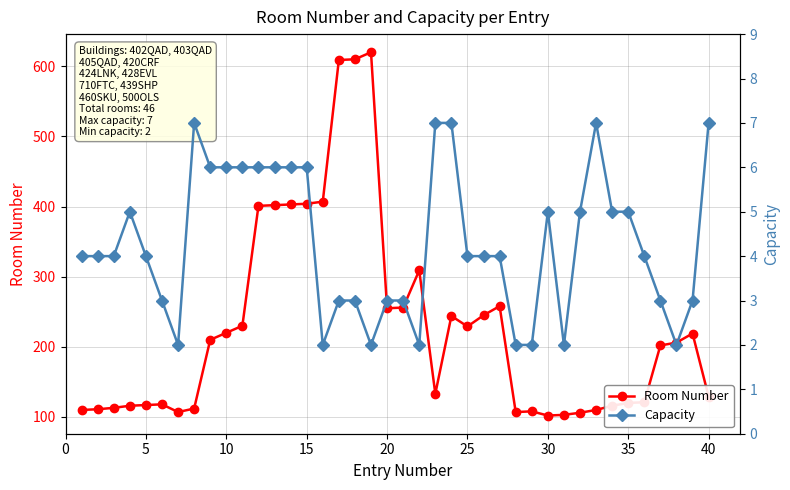

True or false: Room Number has more than 2 points higher than both neighbors.

True